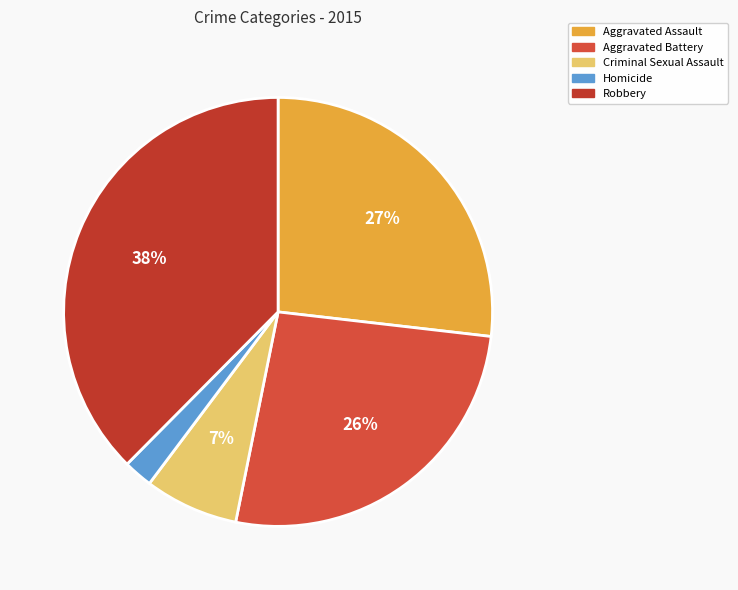

Count the number of slices in the pie.

5